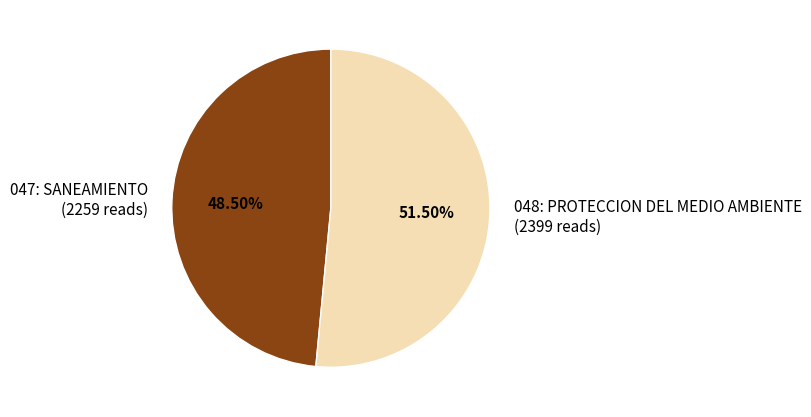

Which category has the smallest portion of the pie?

047: SANEAMIENTO